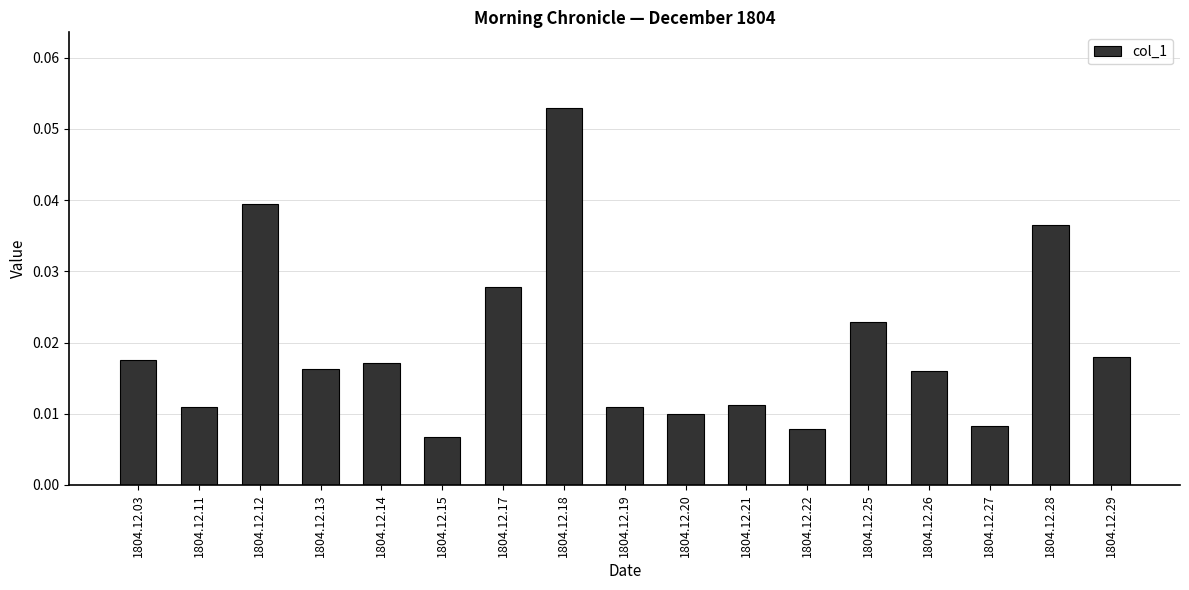

Is it true that the value at 1804.12.12 is 0.1?

False